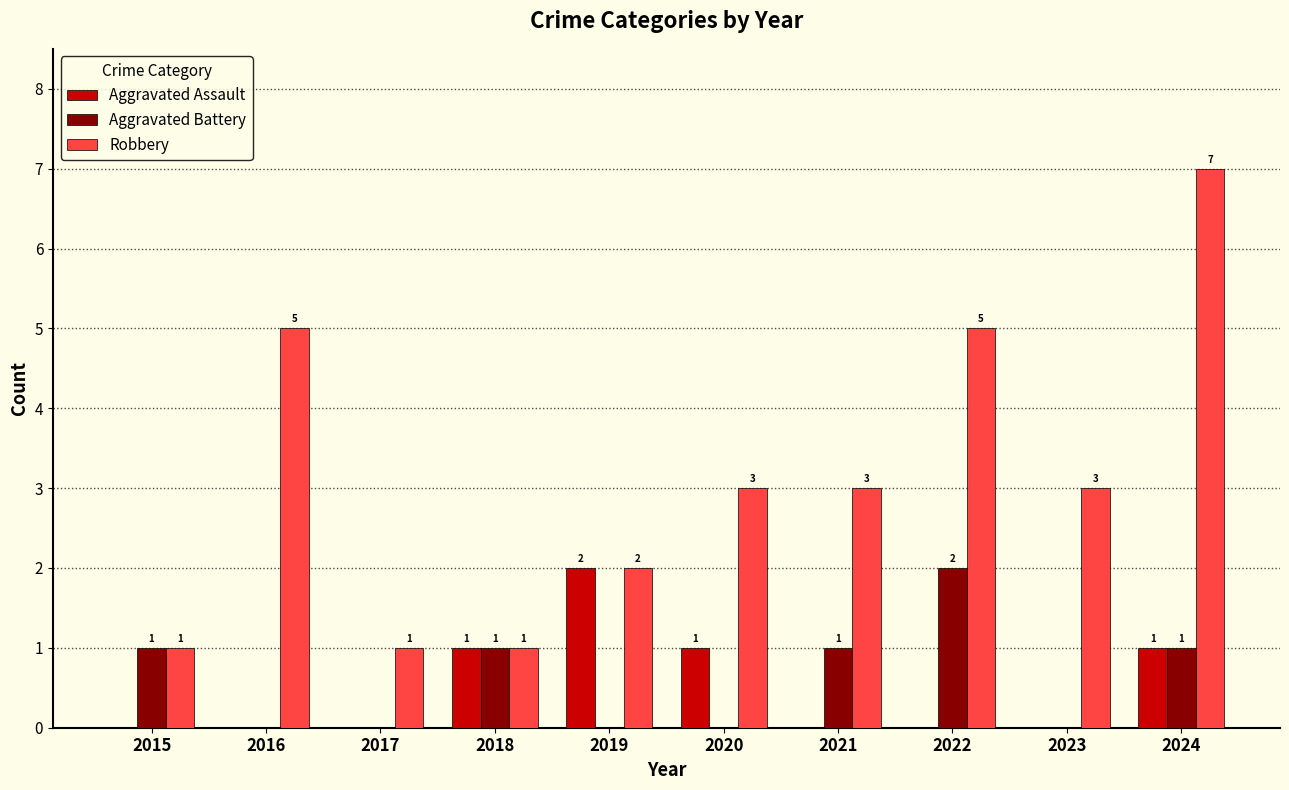

How many categories are shown in the chart?

10